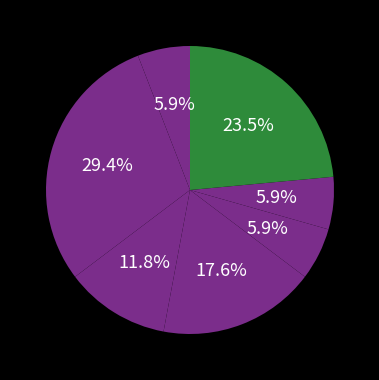

How many slices are in this pie chart?

7